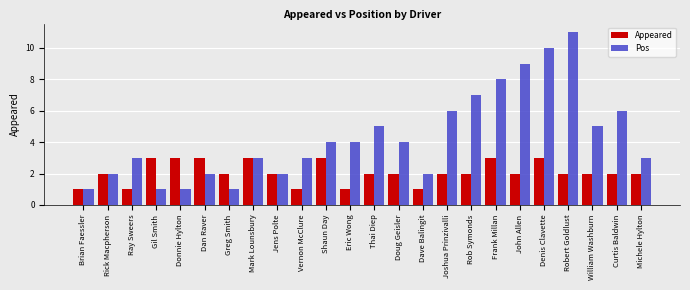

Reading left to right, transcribe all the data shown in this chart.

Appeared: Brian Faessler=1	Rick Macpherson=2	Ray Sweers=1	Gil Smith=3	Donnie Hylton=3	Dan Raver=3	Greg Smith=2	Mark Lounsbury=3	Jens Polte=2	Vernon McClure=1	Shaun Day=3	Eric Wong=1	Thai Diep=2	Doug Geisler=2	Dave Balingit=1	Joshua Prinzivalli=2	Rob Symonds=2	Frank Millan=3	John Allen=2	Denis Clavette=3	Robert Goldlust=2	William Washburn=2	Curtis Baldwin=2	Michele Hylton=2
Pos: Brian Faessler=1	Rick Macpherson=2	Ray Sweers=3	Gil Smith=1	Donnie Hylton=1	Dan Raver=2	Greg Smith=1	Mark Lounsbury=3	Jens Polte=2	Vernon McClure=3	Shaun Day=4	Eric Wong=4	Thai Diep=5	Doug Geisler=4	Dave Balingit=2	Joshua Prinzivalli=6	Rob Symonds=7	Frank Millan=8	John Allen=9	Denis Clavette=10	Robert Goldlust=11	William Washburn=5	Curtis Baldwin=6	Michele Hylton=3